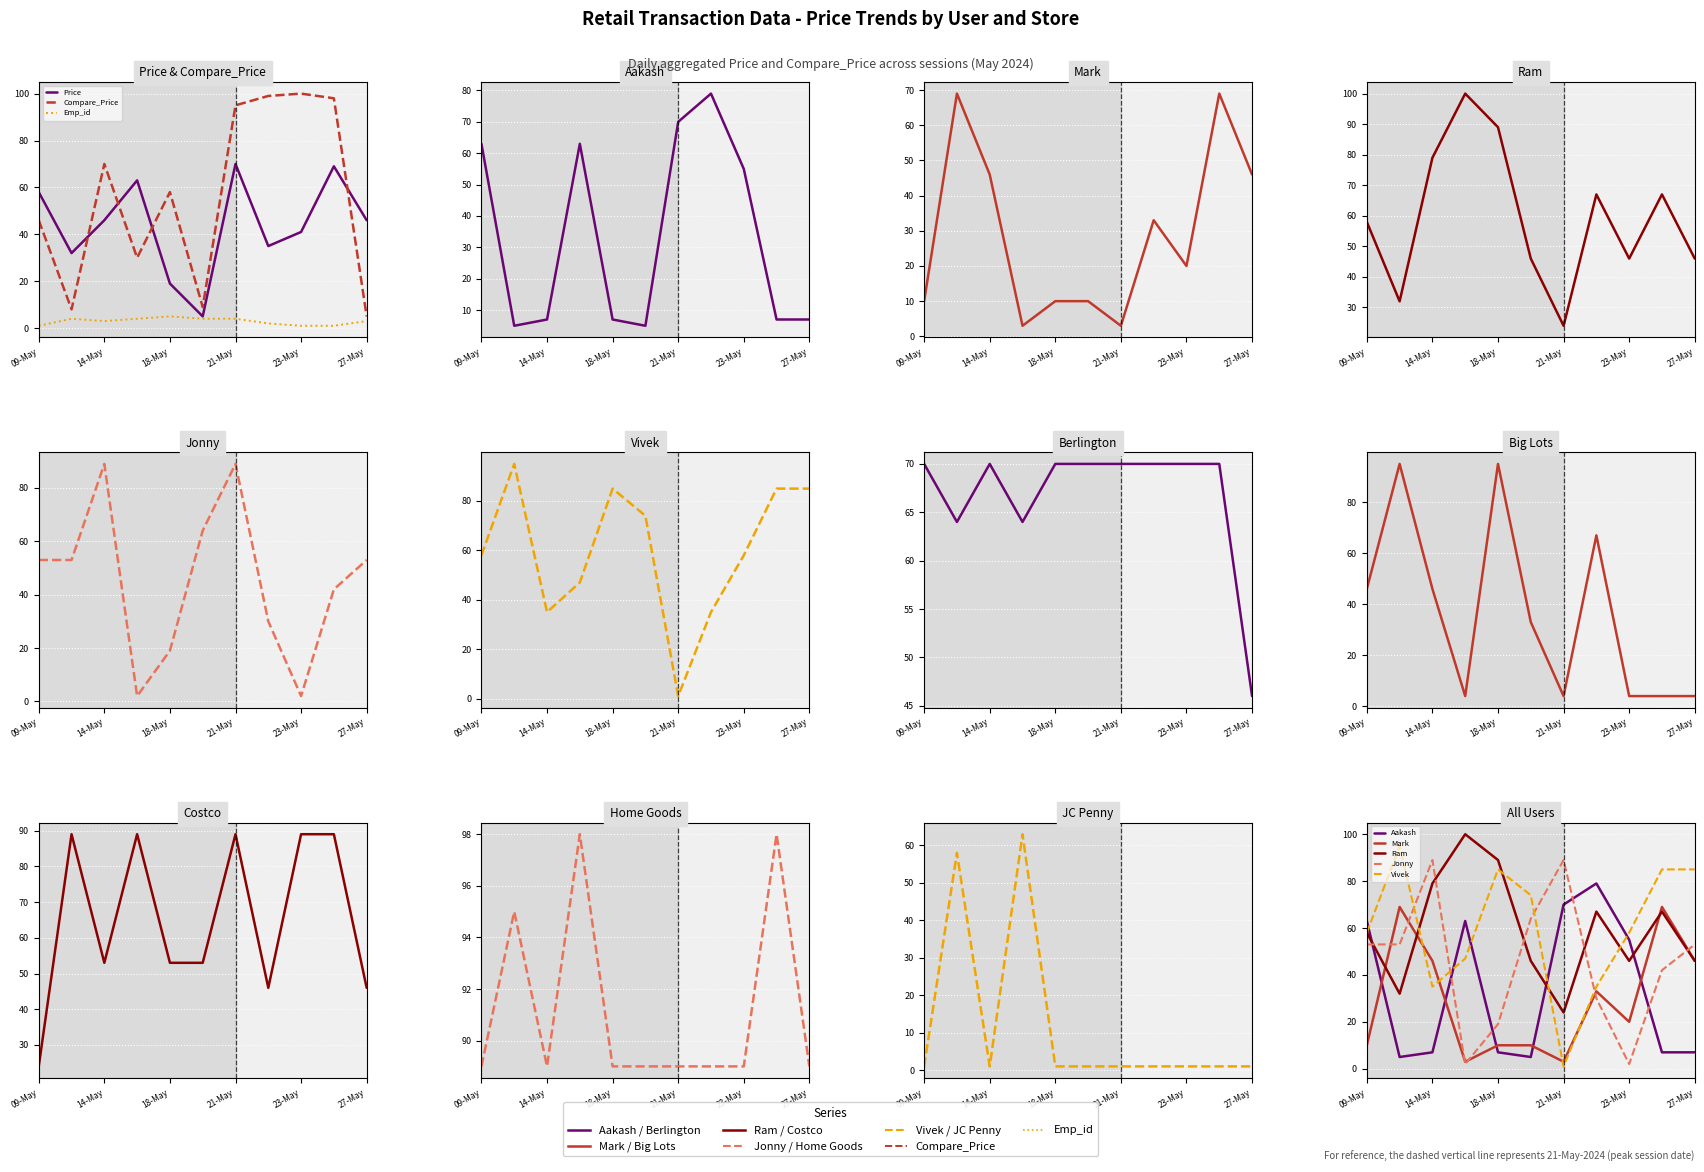

Reading left to right, extract all data points from this chart.

Price: 58	32	46	63	19	5	70	35	41	69	46
Compare_Price: 46	8	70	30	58	9	95	99	100	98	5
Emp_id: 1	4	3	4	5	4	4	2	1	1	3